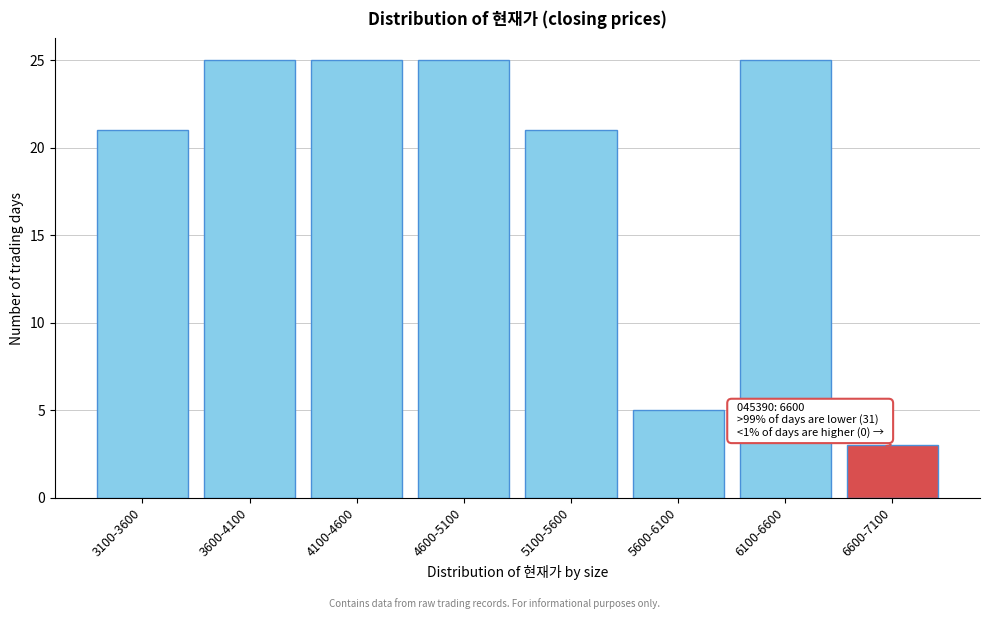

Reading left to right, what are all the values shown in this chart?

21	25	25	25	21	5	25	3